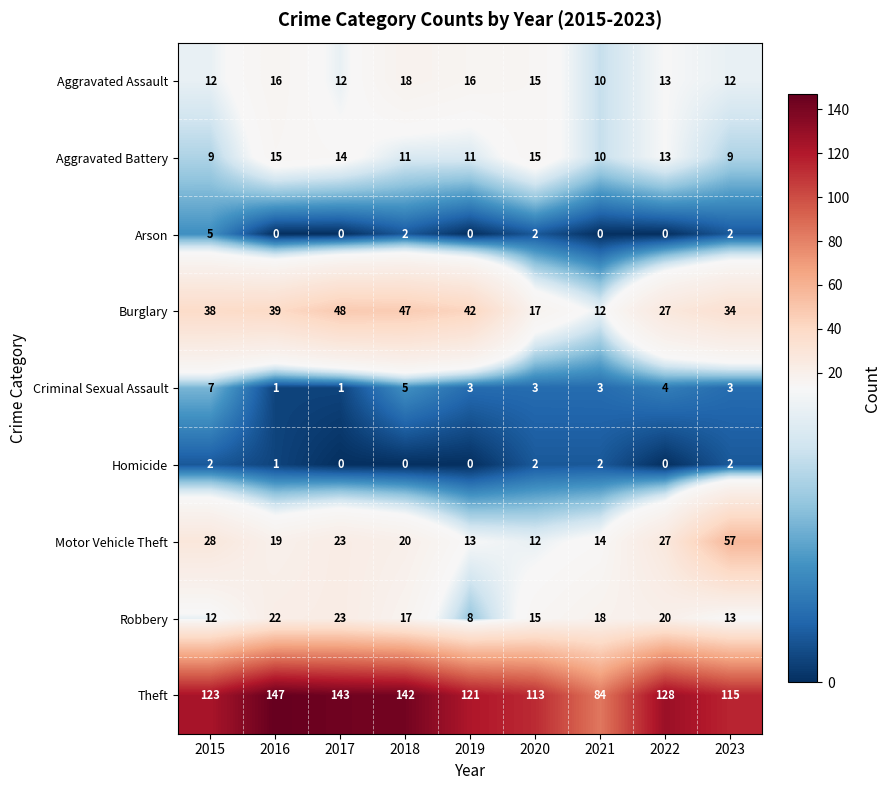

What is the difference between the maximum and second lowest values in the Motor Vehicle Theft series?

44